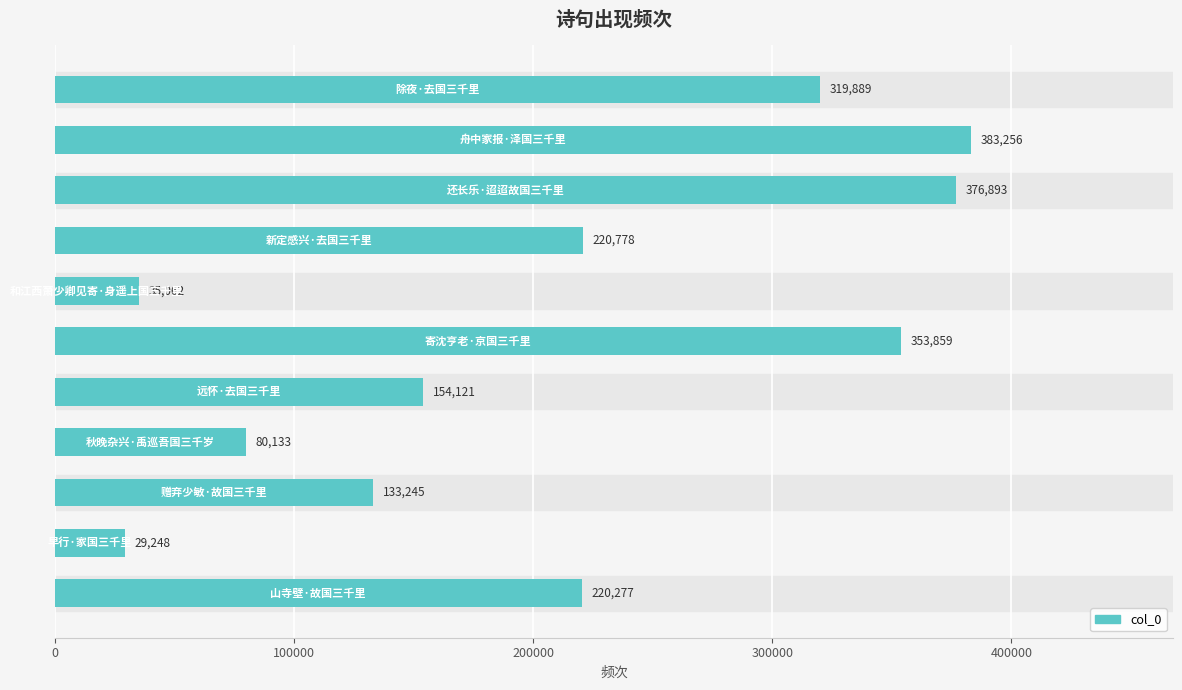

What is the greatest value displayed?

383256